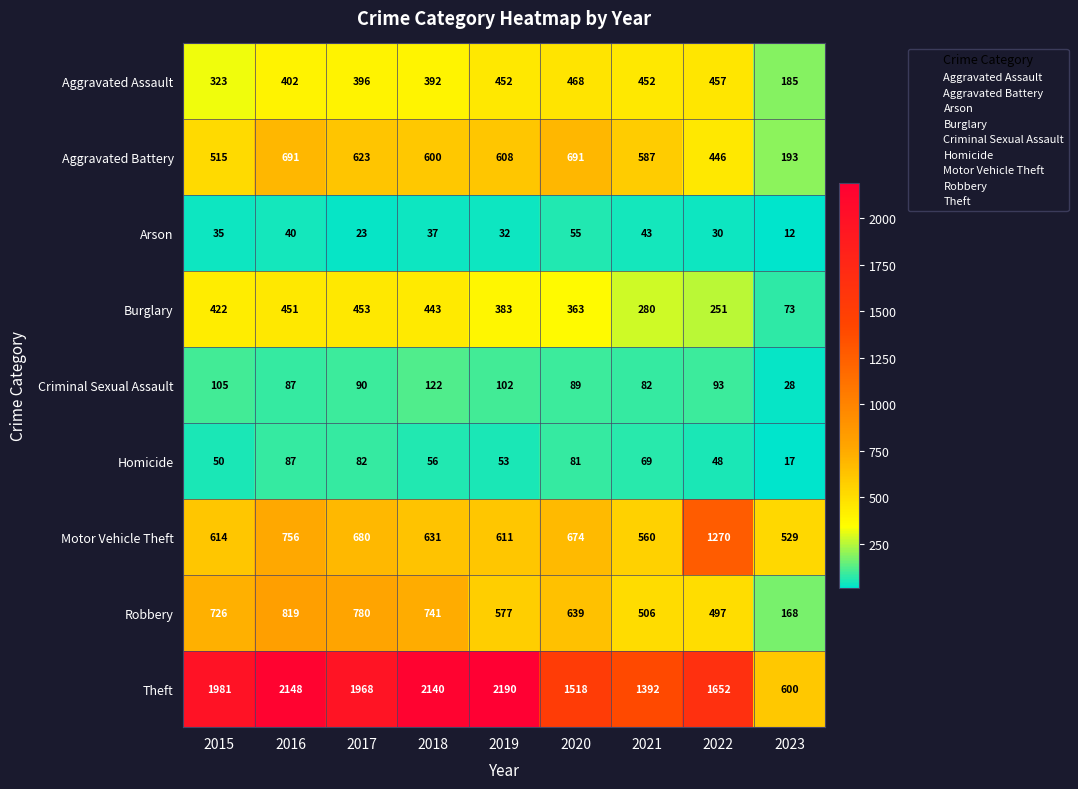

Rank the series by their maximum value, from lowest to highest.

Arson, Homicide, Criminal Sexual Assault, Burglary, Aggravated Assault, Aggravated Battery, Robbery, Motor Vehicle Theft, Theft